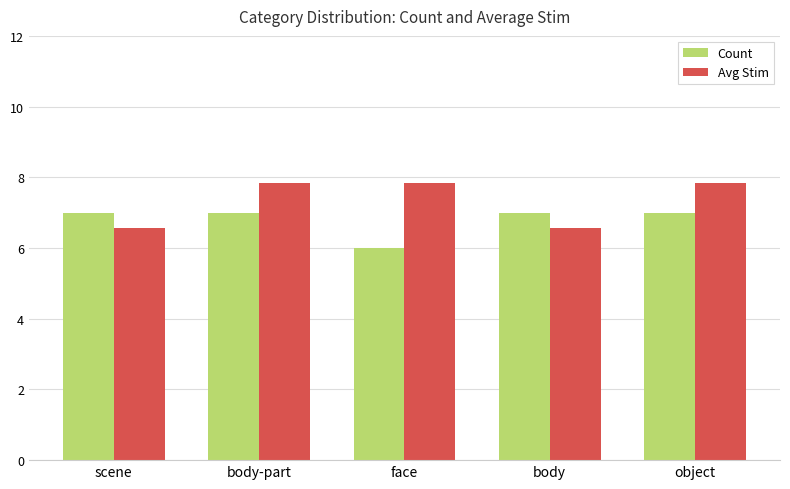

True or false: Avg Stim has a value of 6.6 at body.

True